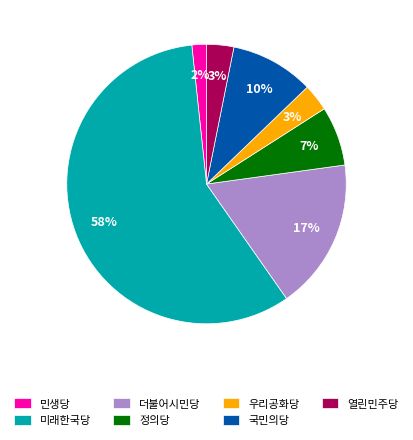

To the nearest percent, what is the average slice percentage?

14%